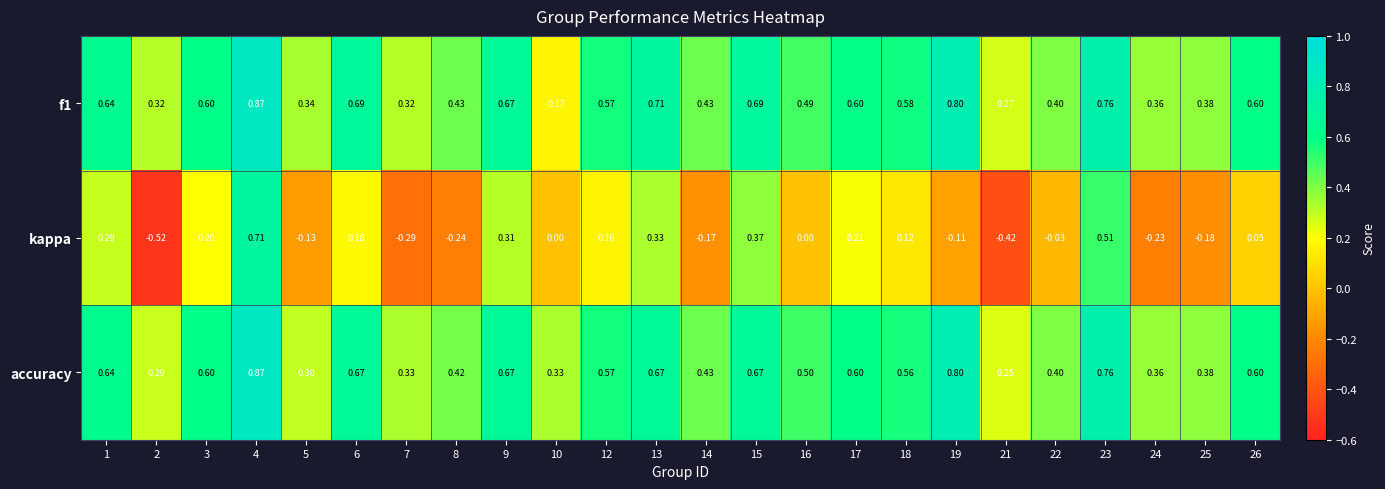

How many data points in kappa are less than 0?

10